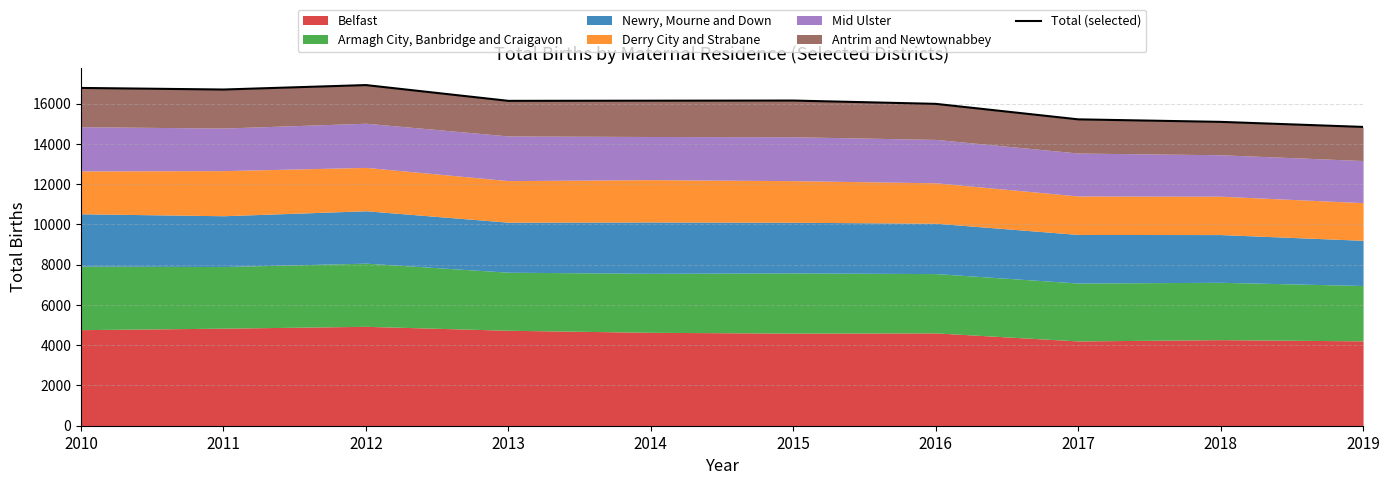

What is the sum of all values?

160015